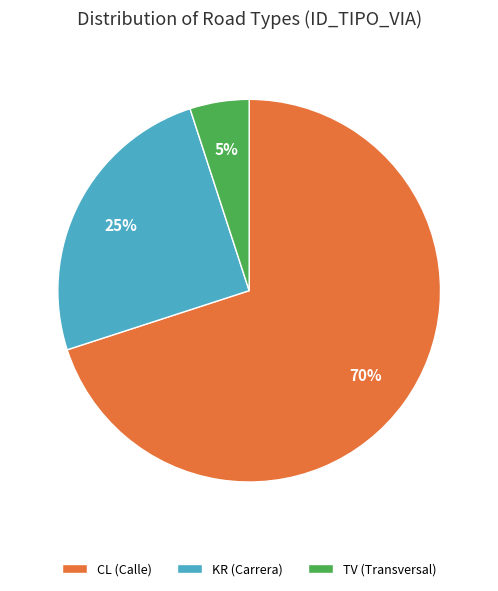

To the nearest percent, what is the difference between the KR and TV slice percentages?

20%